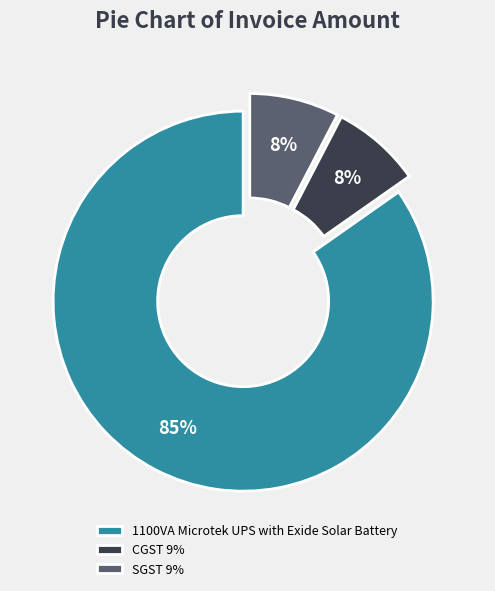

Do CGST 9% and SGST 9% together represent more than half of the pie?

No